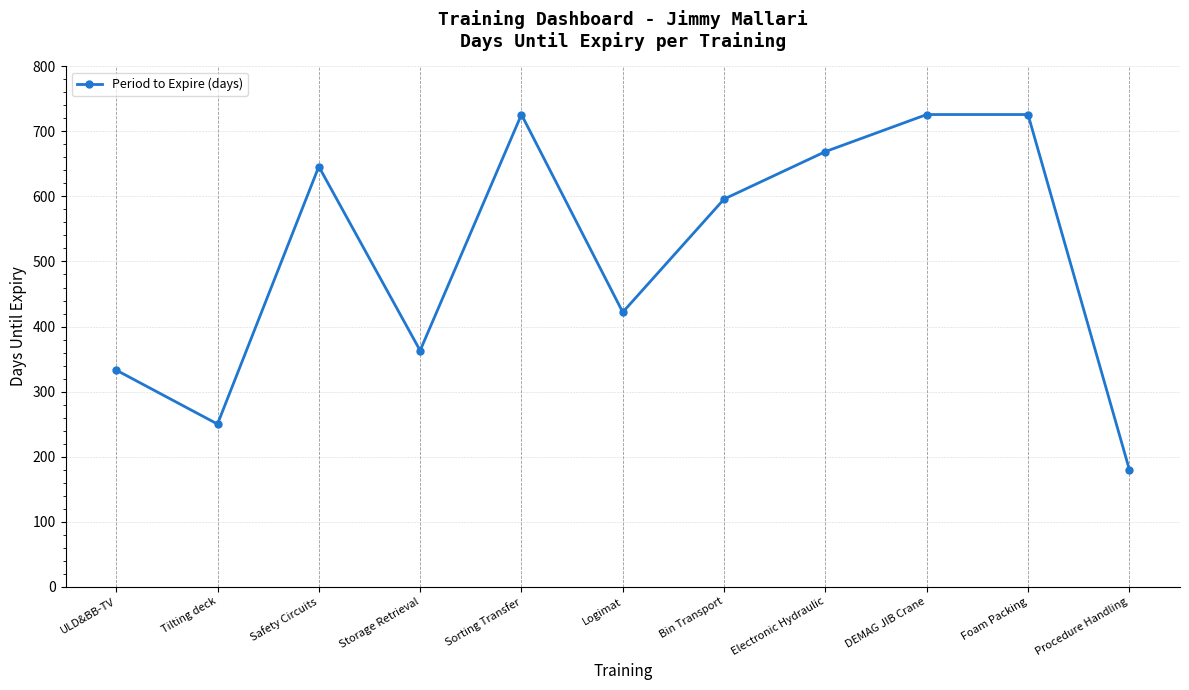

Is it true that the value at Logimat is 86?

False